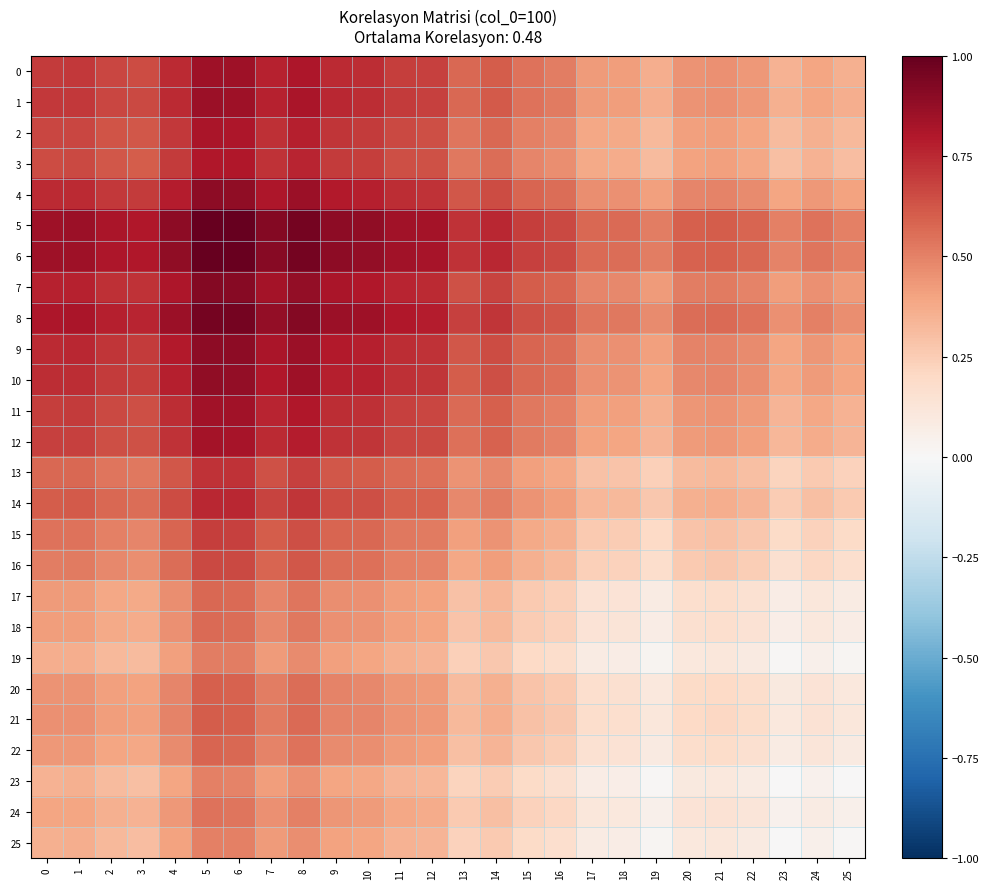

How many distinct data groups are displayed?

26